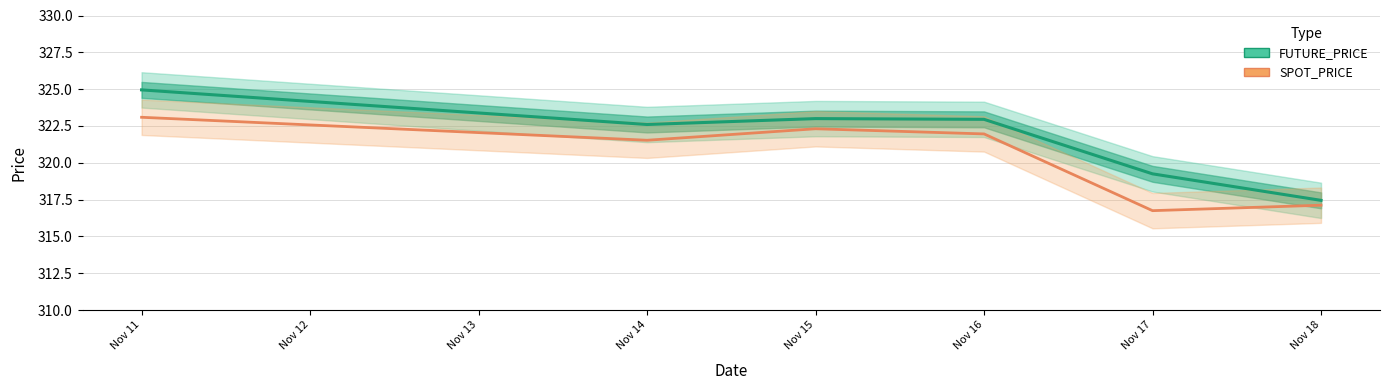

What is the difference between the maximum and minimum values in the FUTURE_PRICE series?

7.5